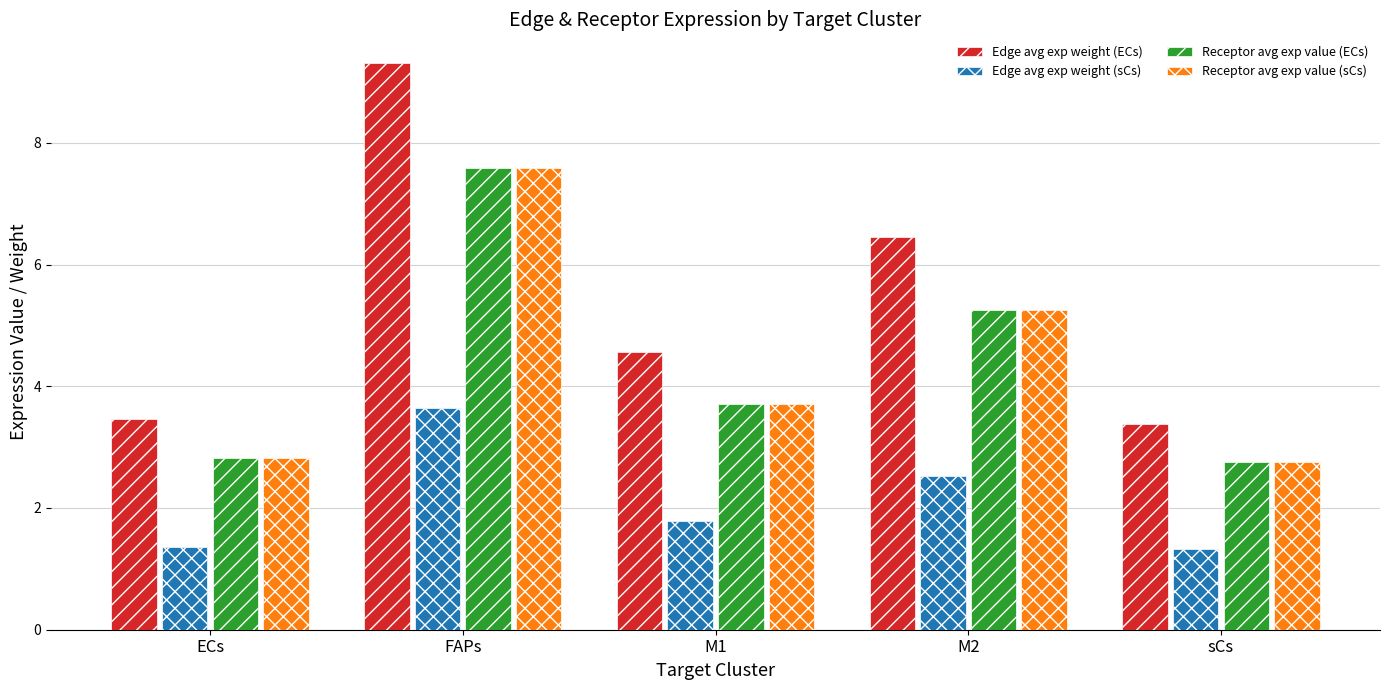

What is the difference between the second highest and second lowest values in the Edge avg exp weight (ECs) series?

3.0